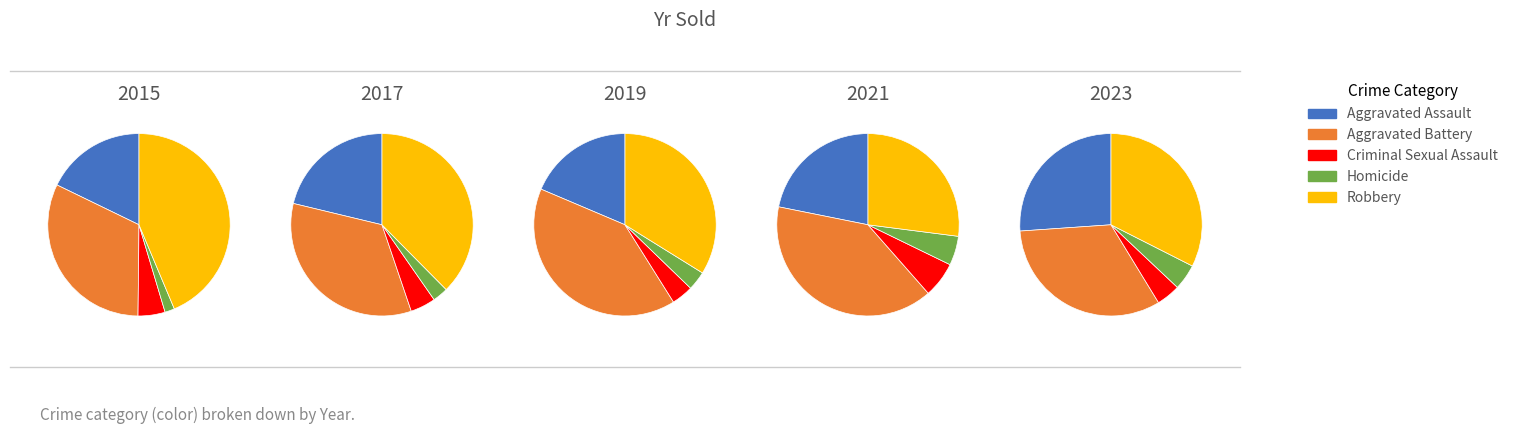

Does 7 represent more than half of the total?

No